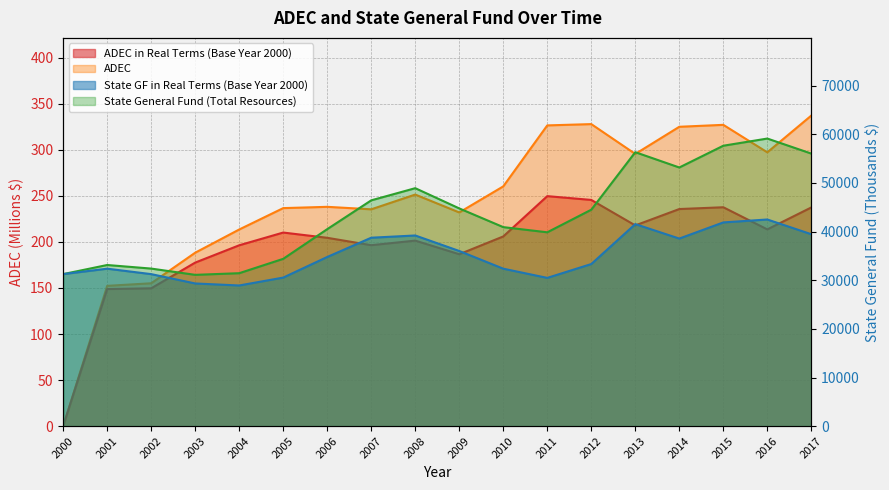

True or false: ADEC in Real Terms (Base Year 2000) has more than 2 interior local peaks.

True